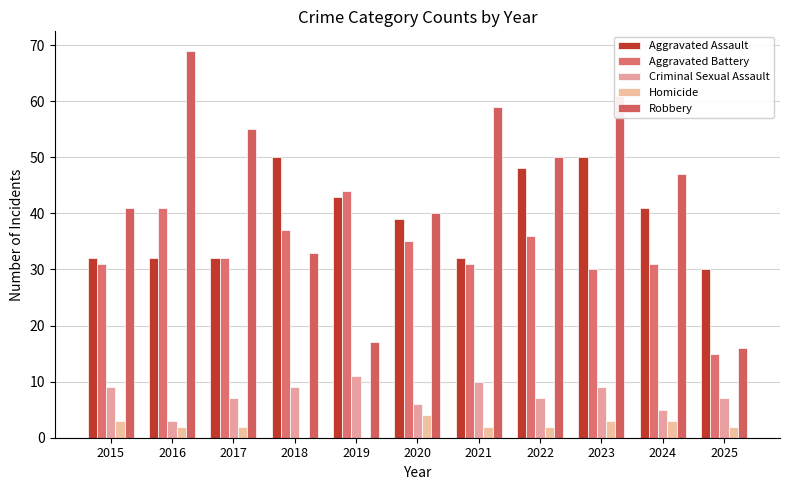

What is the sum of all Criminal Sexual Assault values?

83